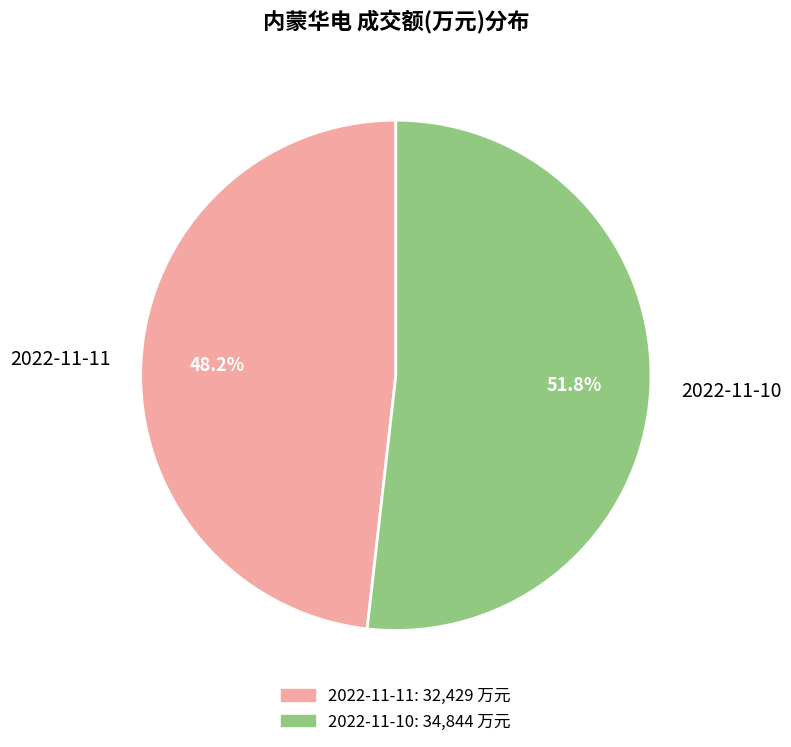

Is it true that 2022-11-10 is 62% of the pie?

False